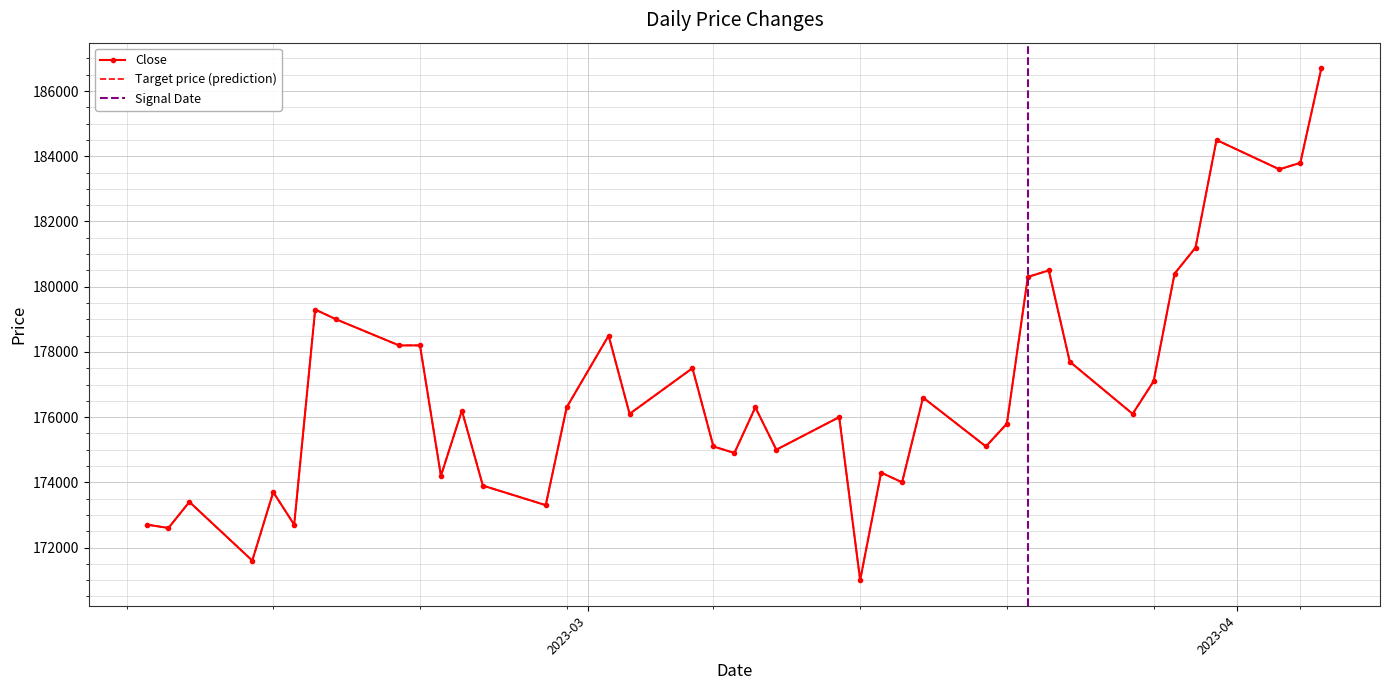

Read the Target price value at 2023-03-13, to the nearest 100.

176000